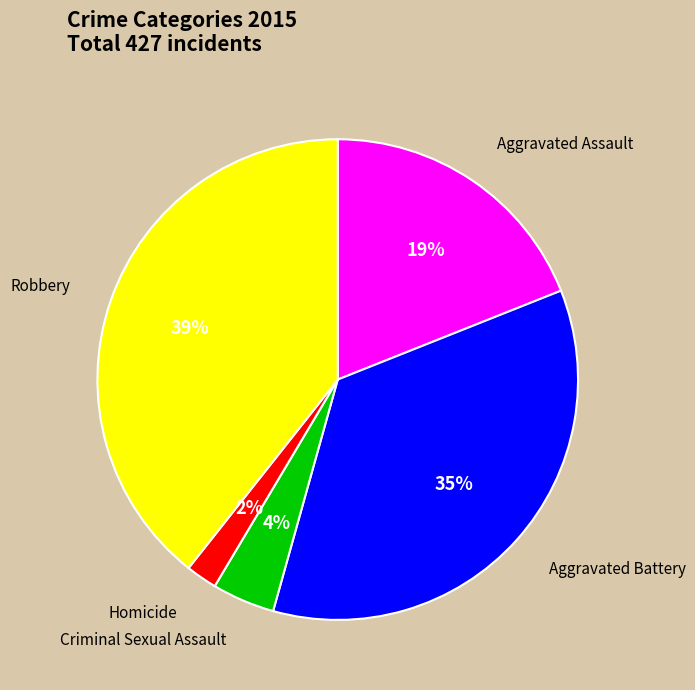

Does any single category account for the majority?

No